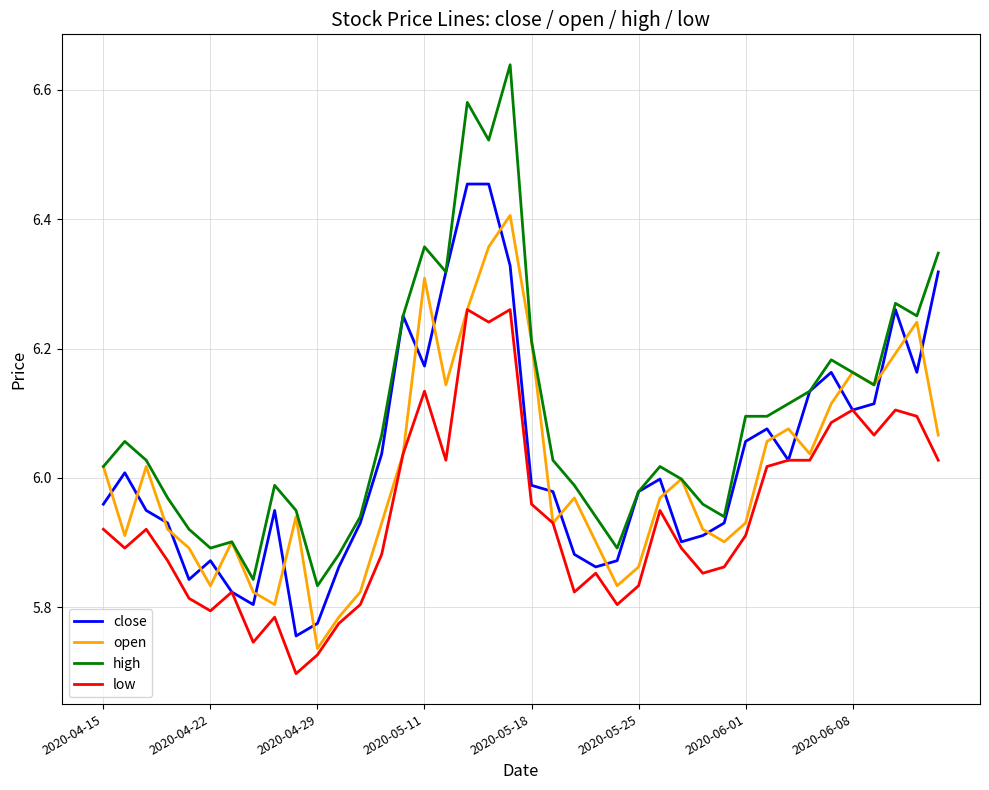

Rank the series by their maximum value, from highest to lowest.

high, close, open, low